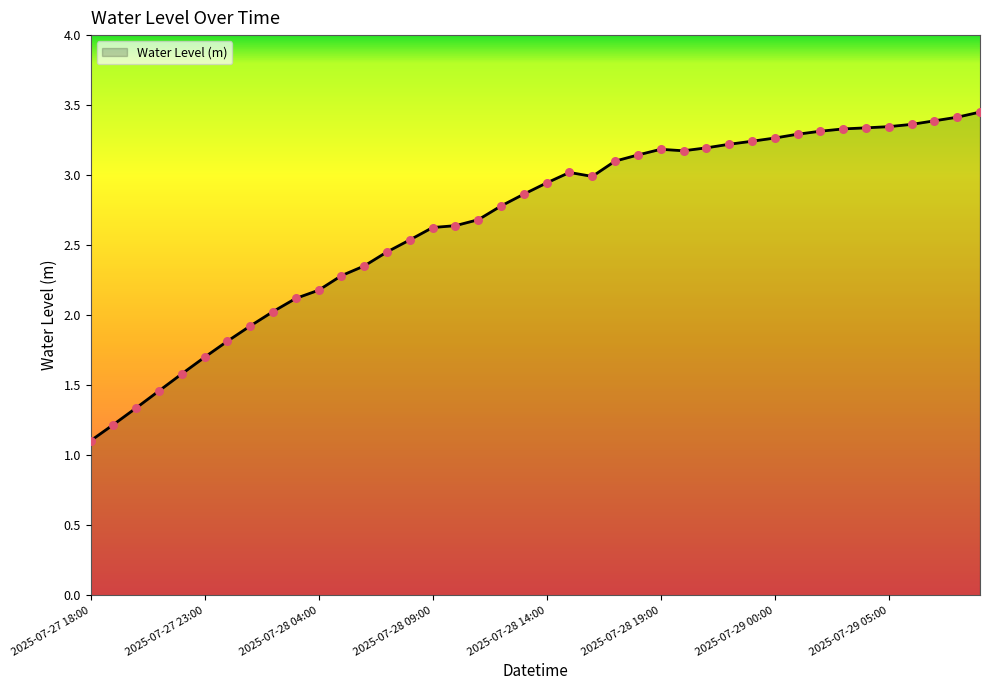

What is the minimum value shown in the chart?

1.1